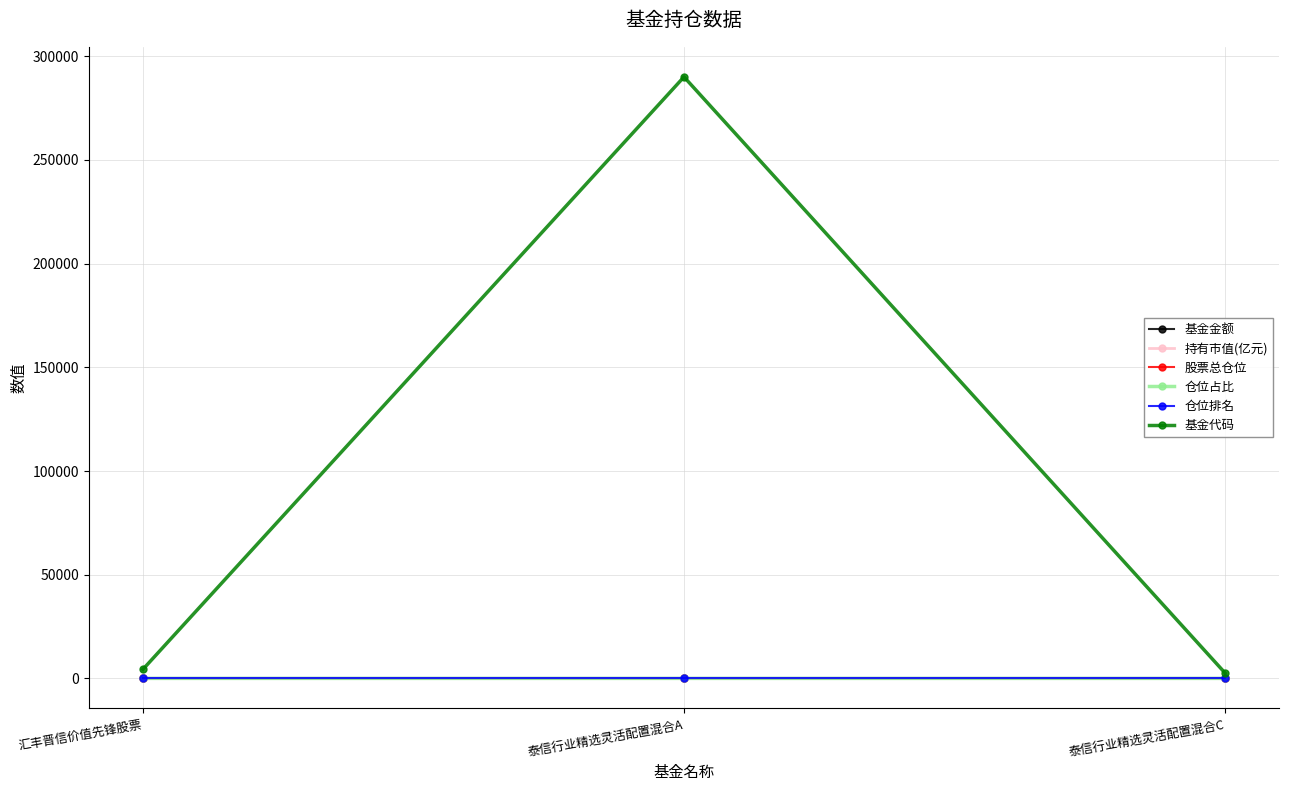

What is the maximum value shown in the chart?

290012.0